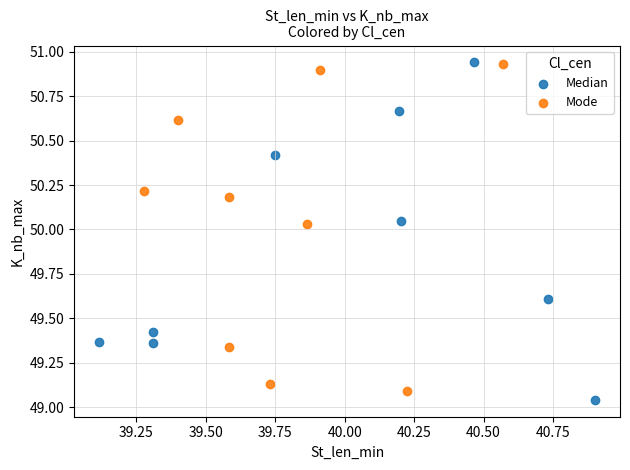

Which series contains the lowest Y value?

Median